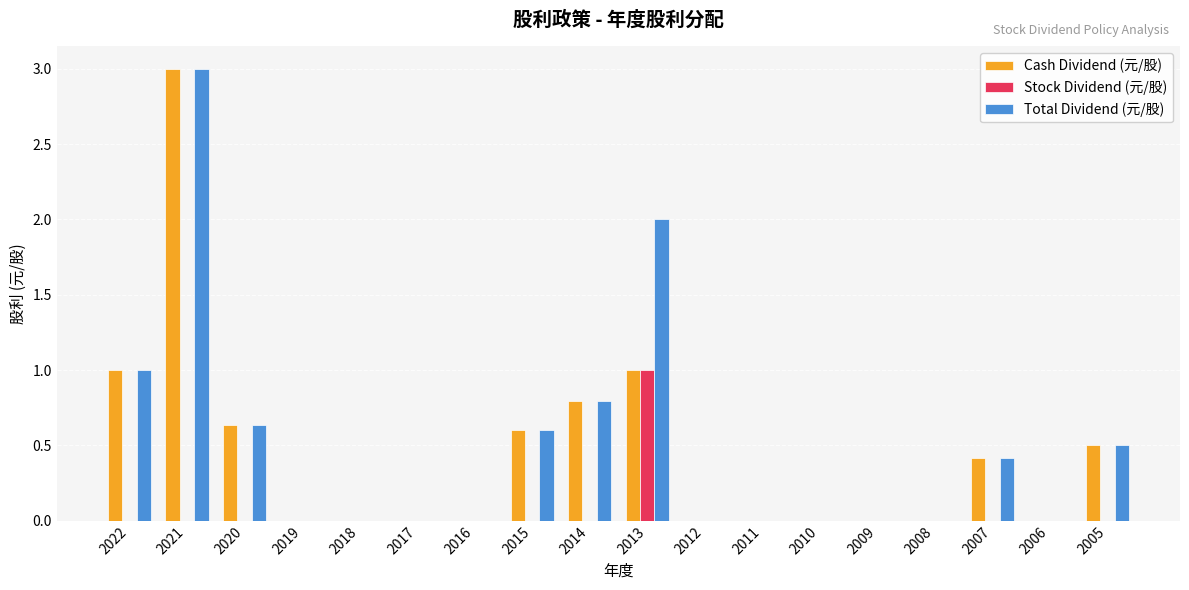

Which label corresponds to the largest value in the chart?

2021